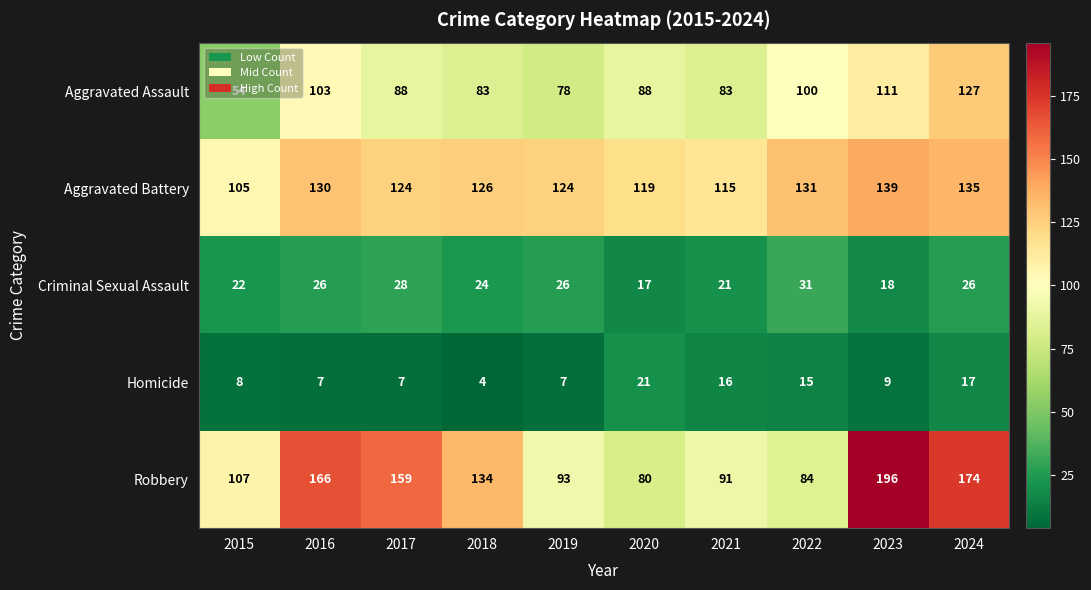

What is the total value across all series at 2015?

296